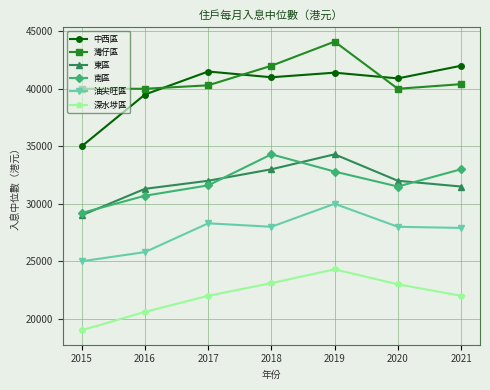

How many data points does each series have?

7